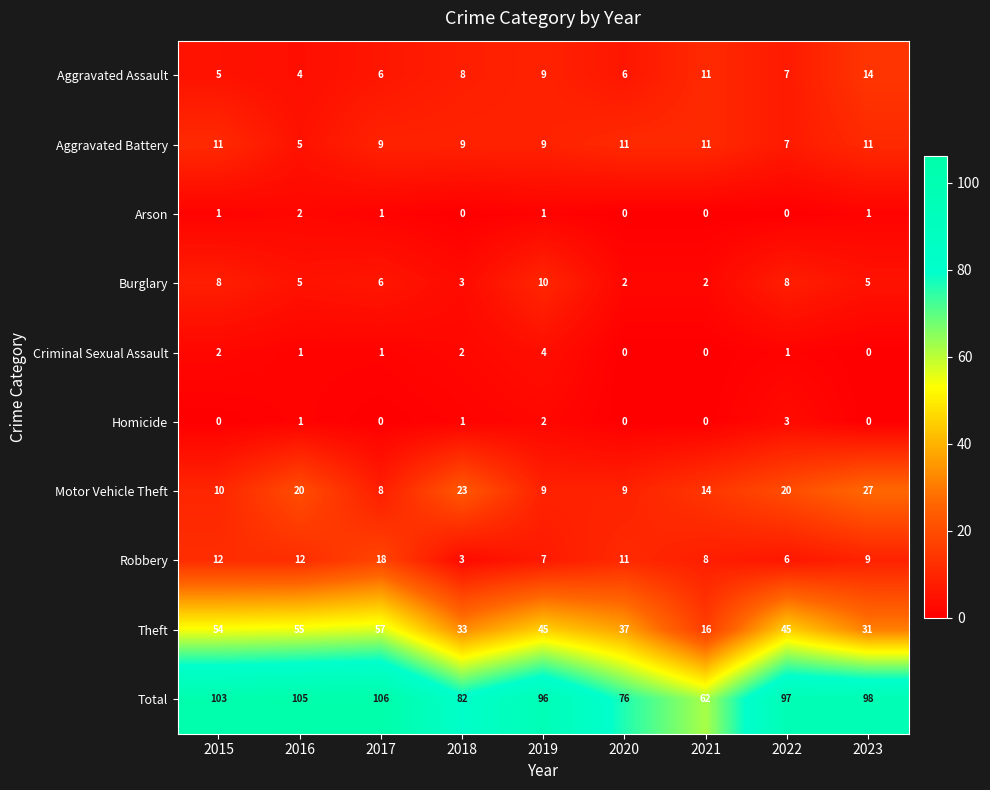

How many Burglary values are between 3 and 8?

6